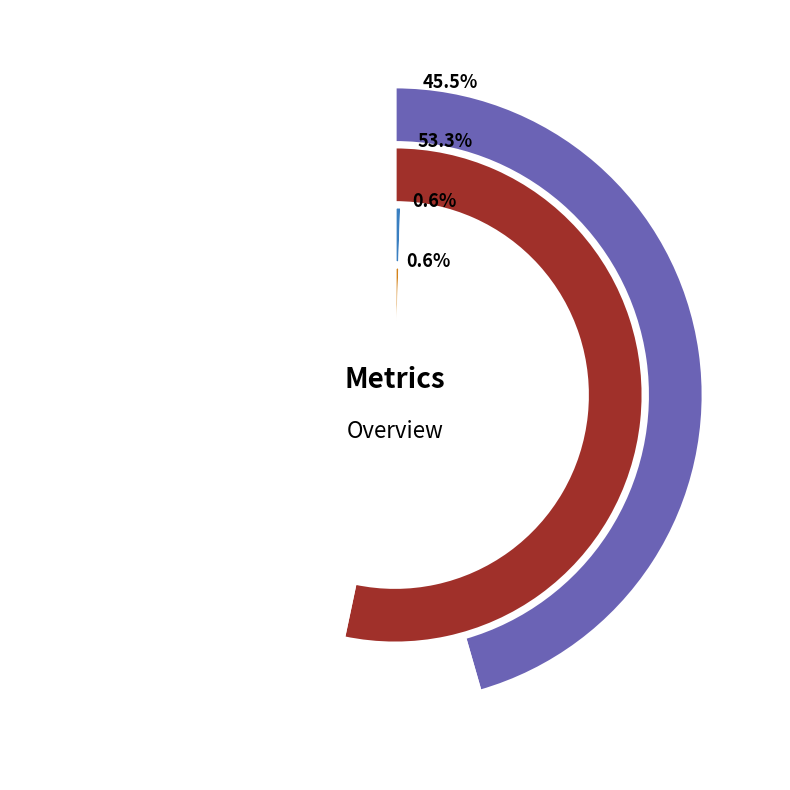

Does SMAPE account for over 50% of the chart?

Yes